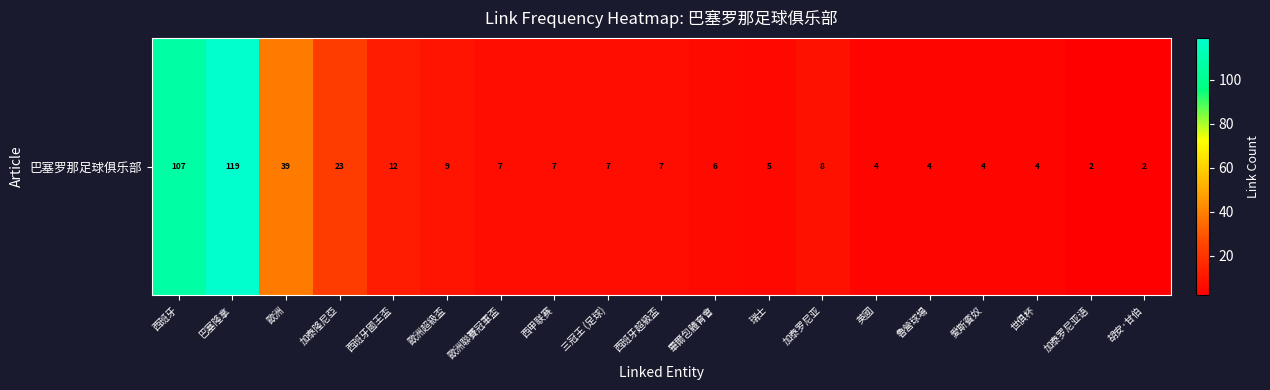

What is the minimum value shown in the chart?

2